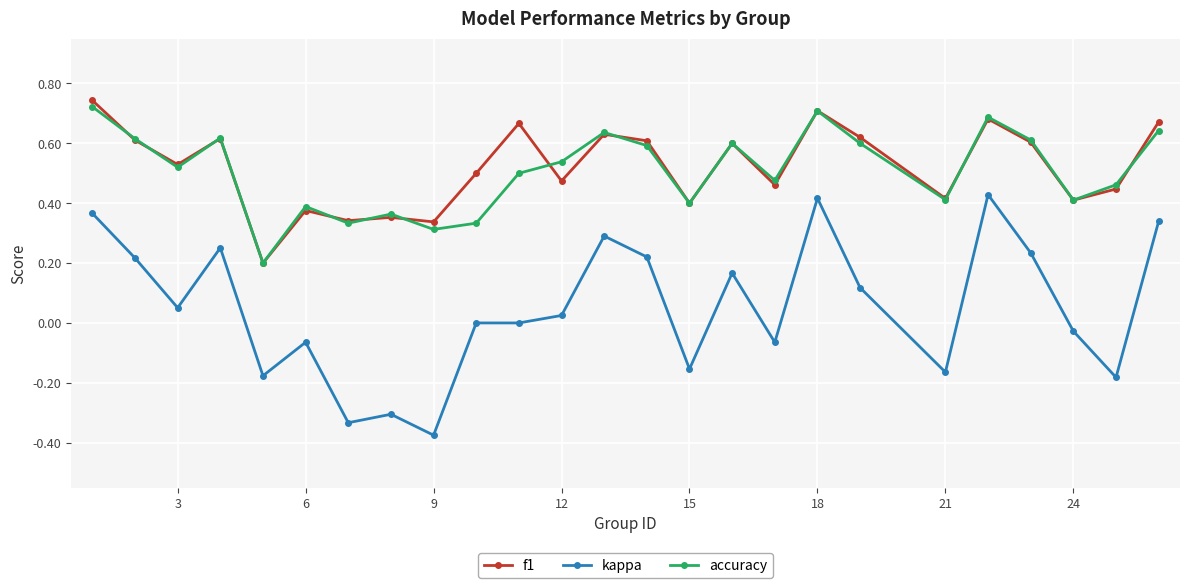

True or false: accuracy and kappa intersect in this chart.

False